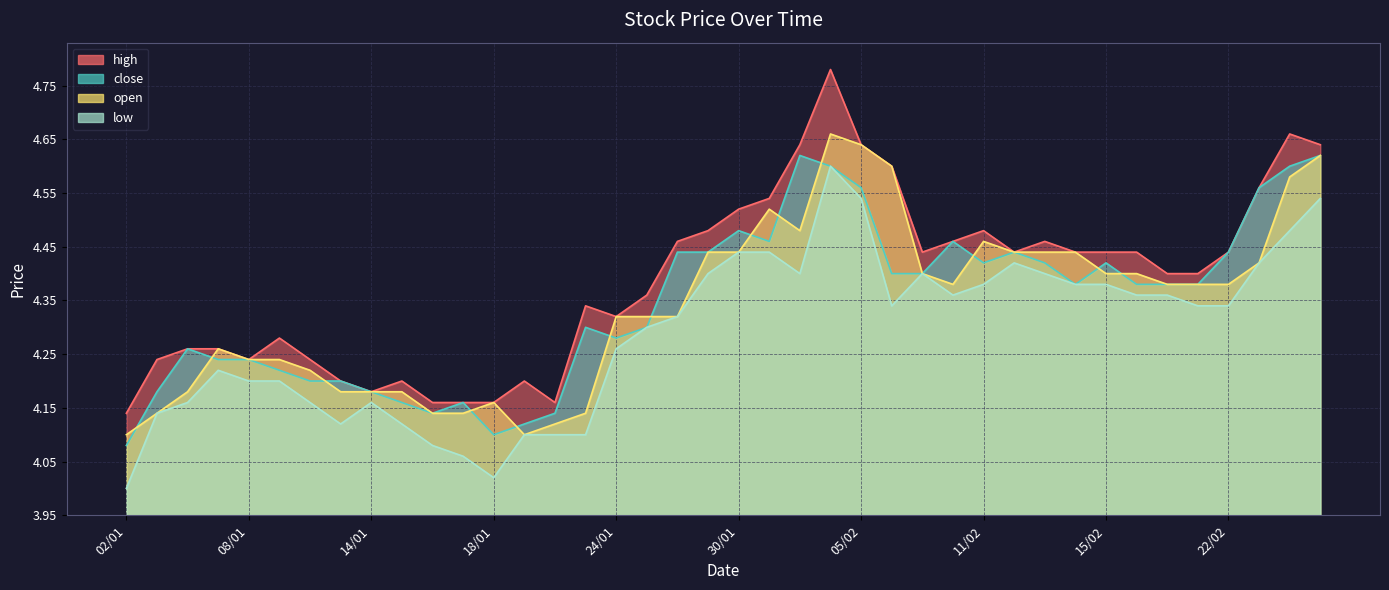

What are all the series names shown in the legend?

high, close, open, low